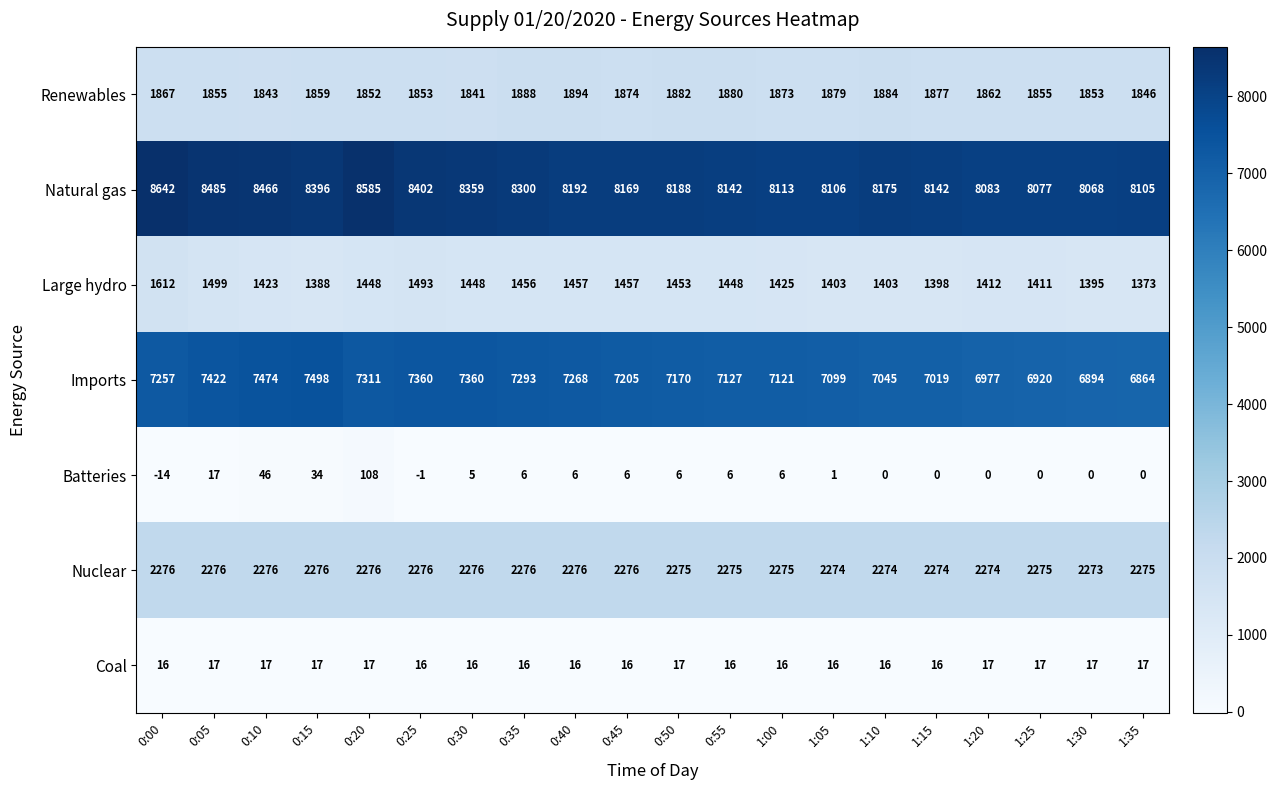

The value of Batteries at 0:45 is 4. True or false?

False